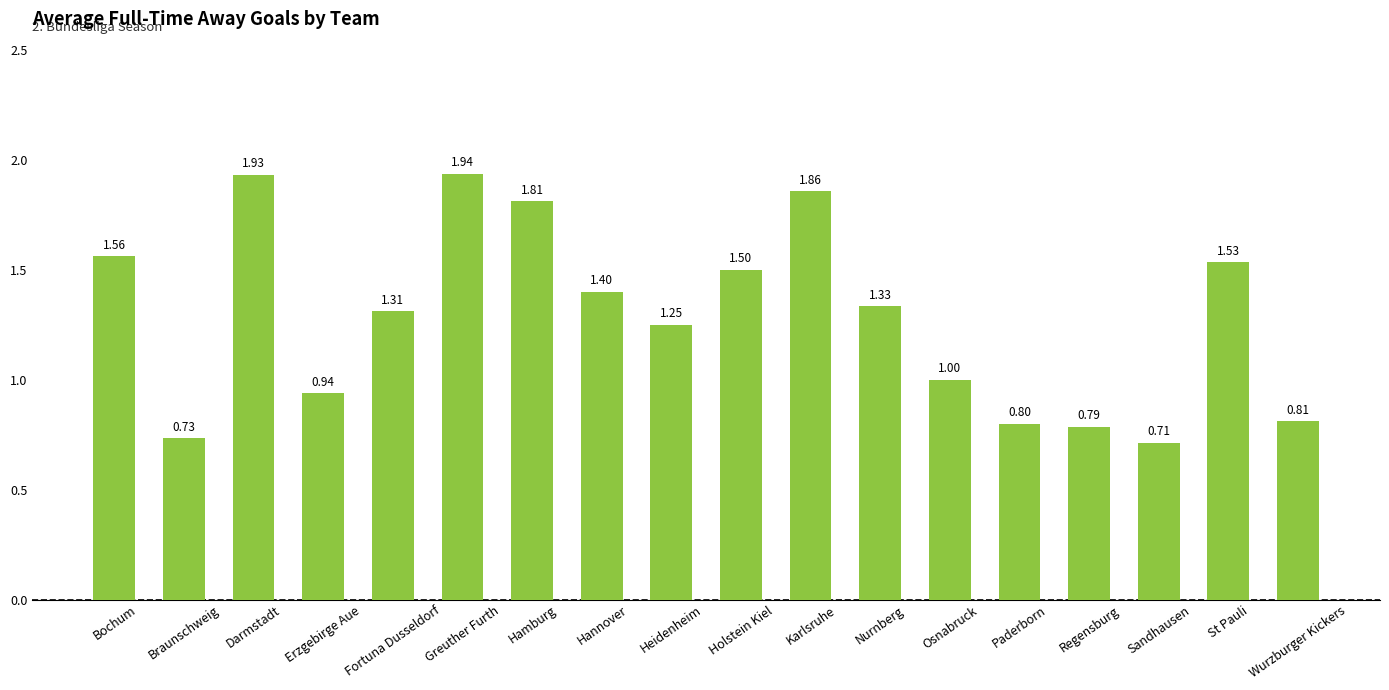

What is the sum of the values at Heidenheim and Fortuna Dusseldorf?

2.6